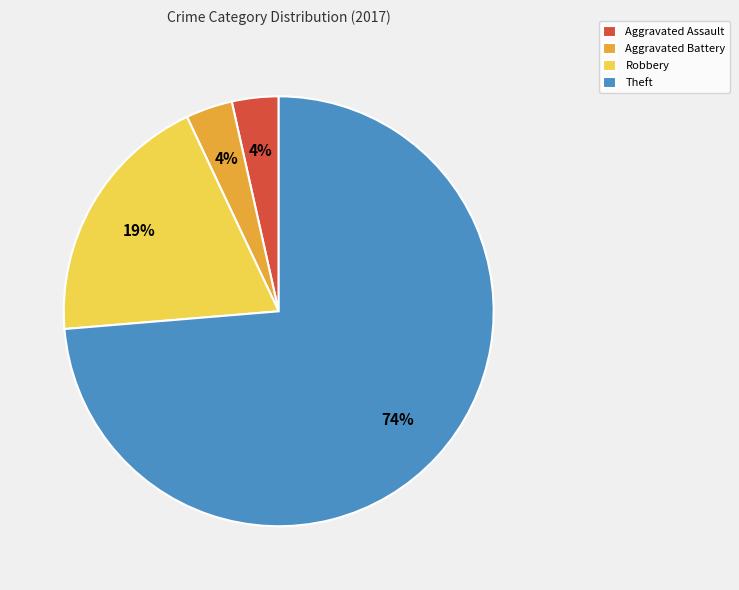

To the nearest percent, what percentage of the pie is Aggravated Battery?

4%